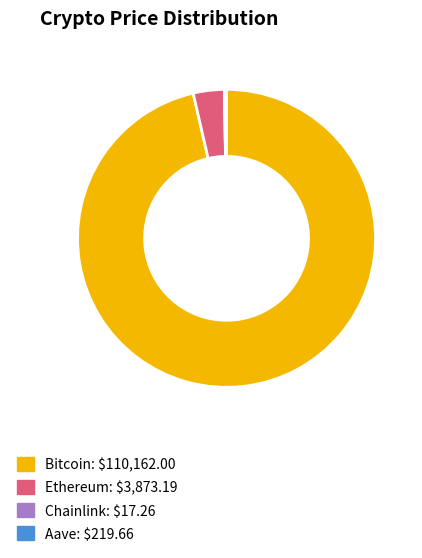

Which category has the biggest portion of the pie?

Bitcoin